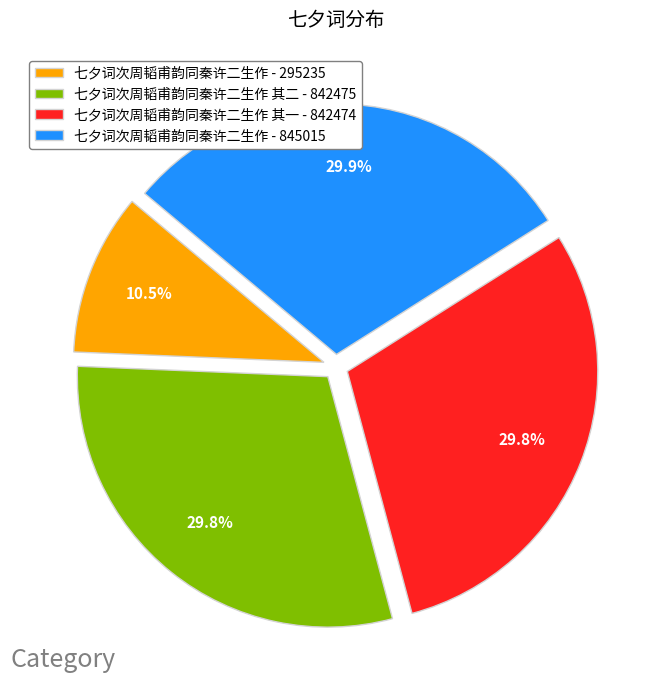

Is there any slice that represents more than half of the pie?

No